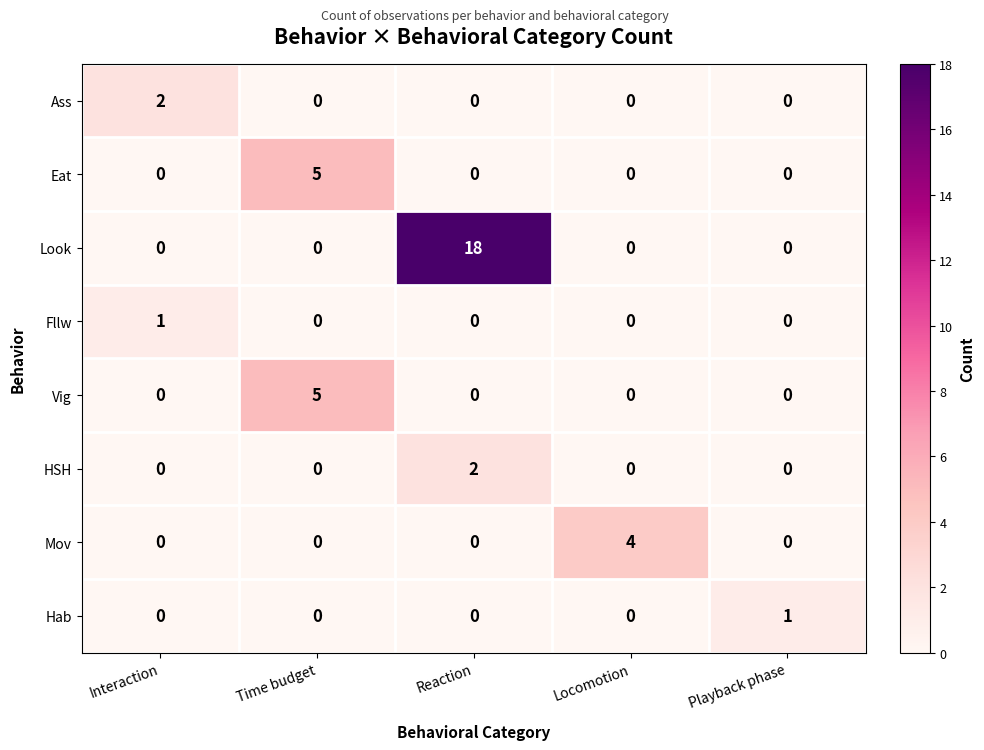

Which series changed the most between Time budget and Reaction?

Look